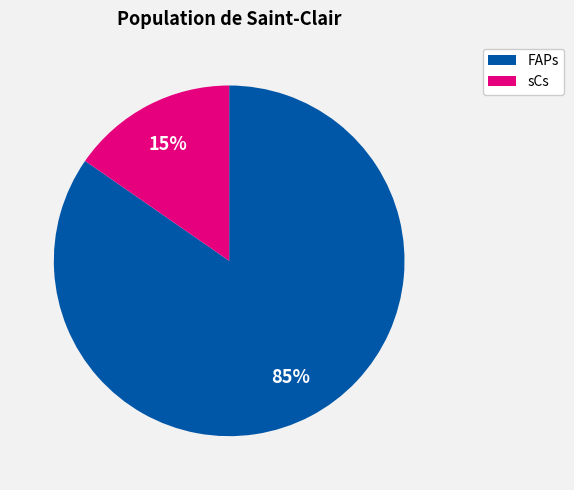

Which slice represents more than half of the pie?

FAPs